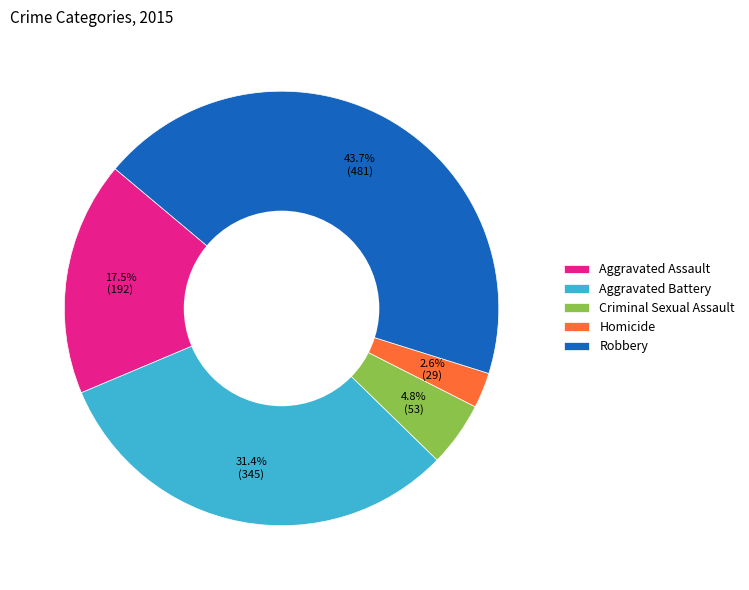

Which category has the biggest portion of the pie?

Robbery